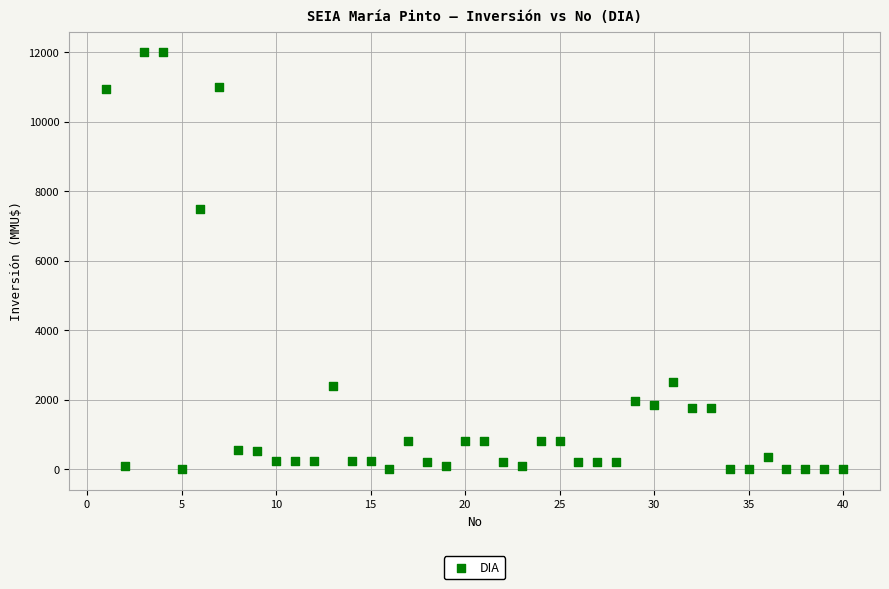

What is the range of X values (max minus min)?

39